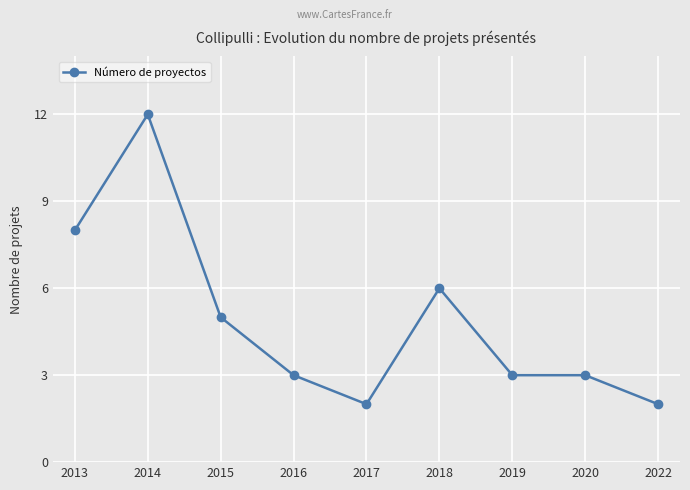

Between 2015 and 2013, which is larger?

2013